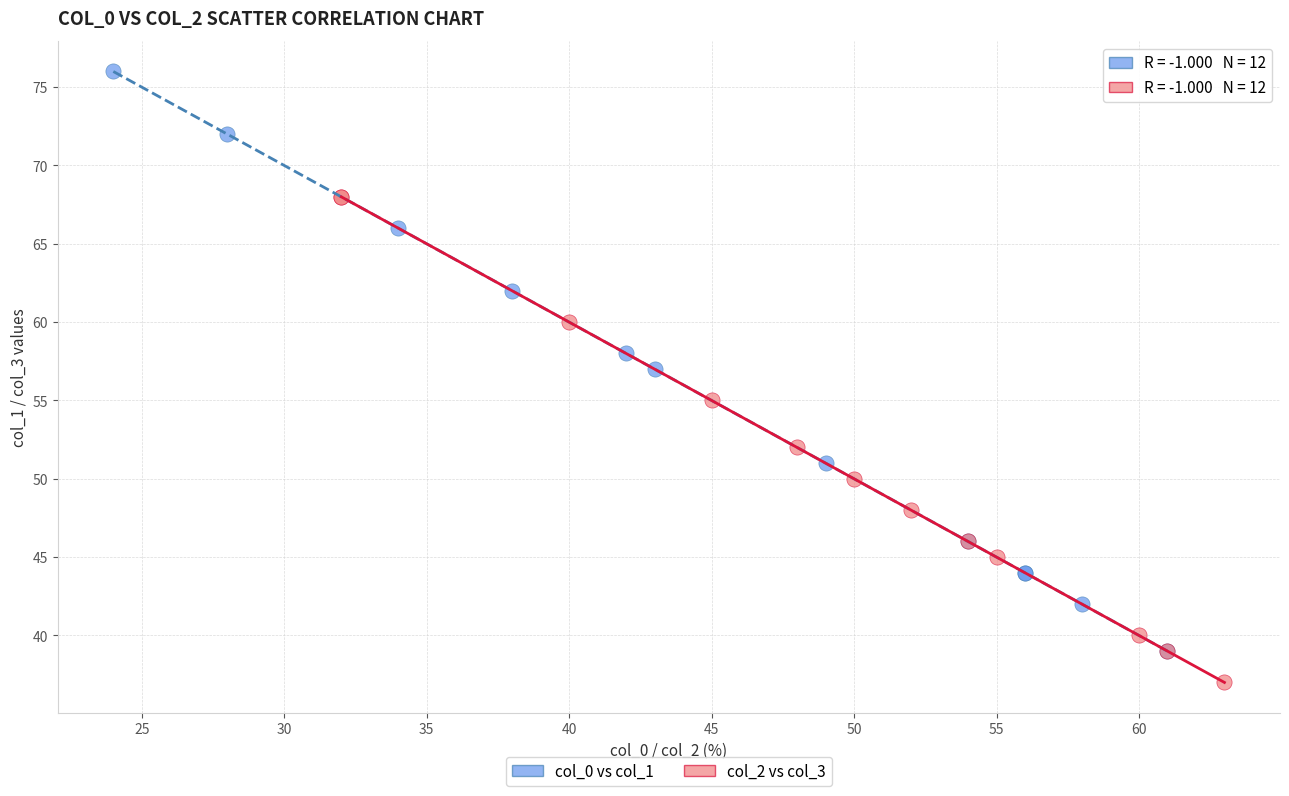

Which series reaches the minimum Y coordinate?

col_2 vs col_3